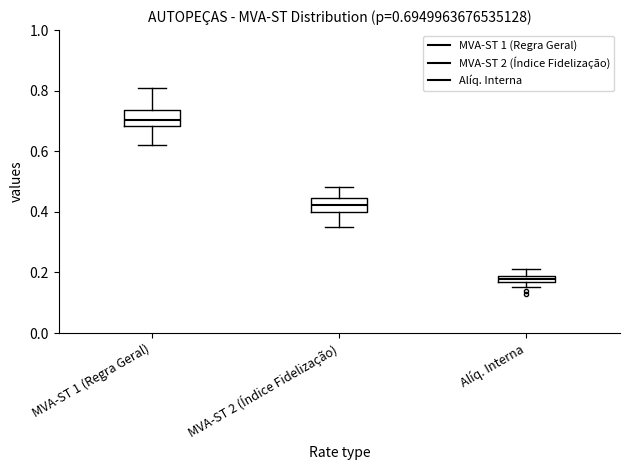

Which box has the lowest median line?

Alíq. Interna